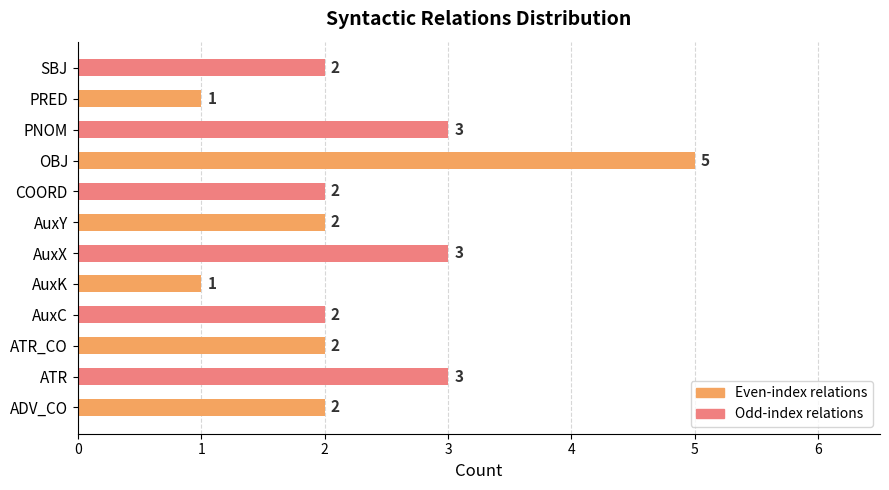

What is the greatest value displayed?

5